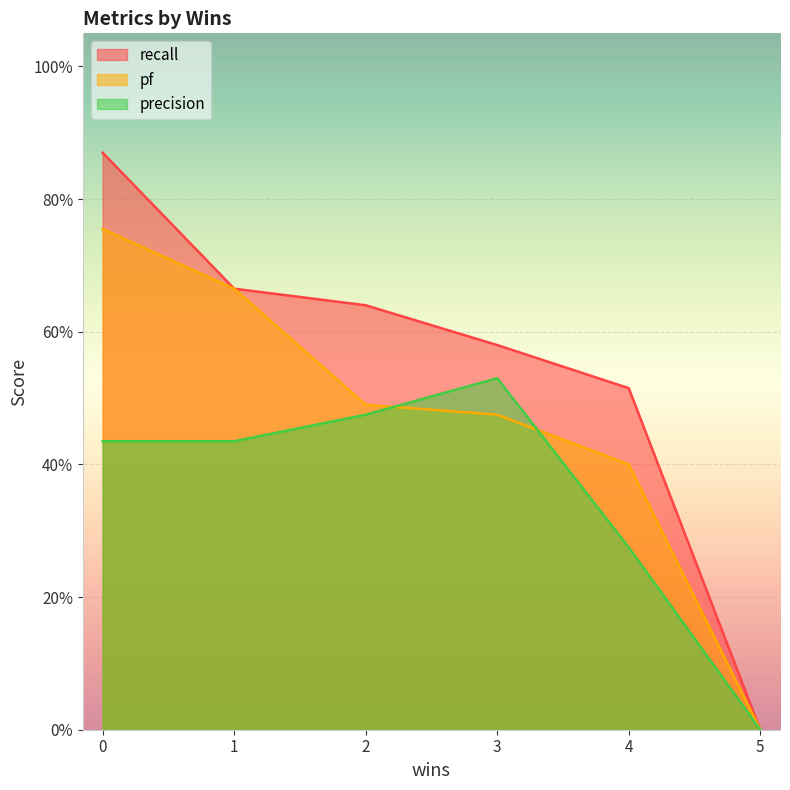

What is the difference between the recall values at 4 and 1?

0.2